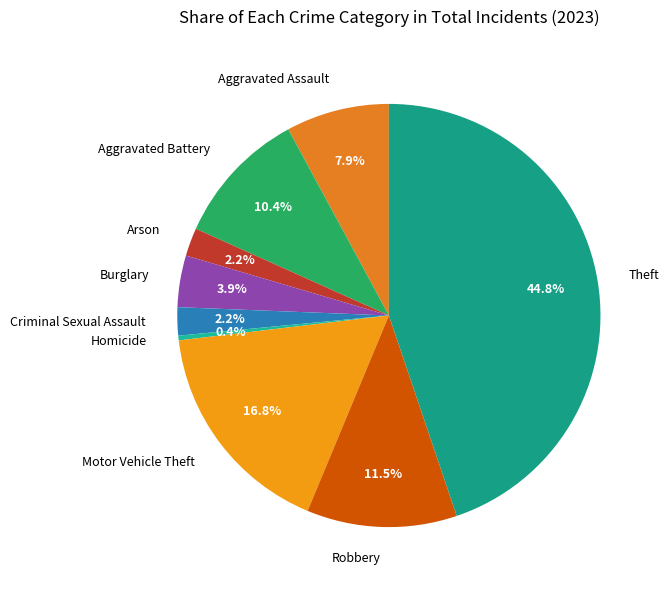

Is Homicide the majority of the pie?

No